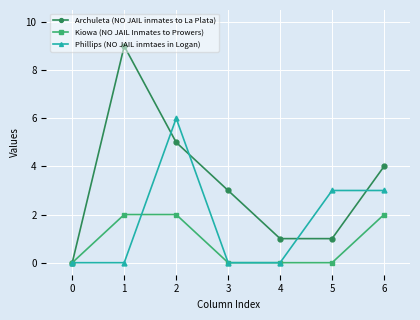

Reading left to right, what are all the values shown in this chart?

Archuleta (NO JAIL inmates to La Plata): 0	9	5	3	1	1	4
Kiowa (NO JAIL Inmates to Prowers): 0	2	2	0	0	0	2
Phillips (NO JAIL inmtaes in Logan): 0	0	6	0	0	3	3